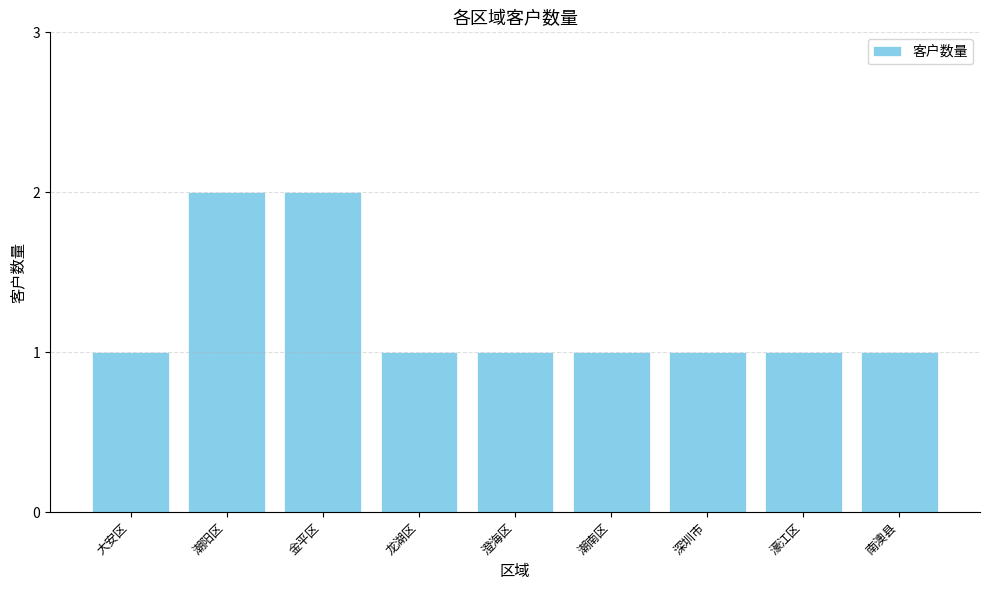

The chart shows a value of 1 at 大安区. True or false?

True